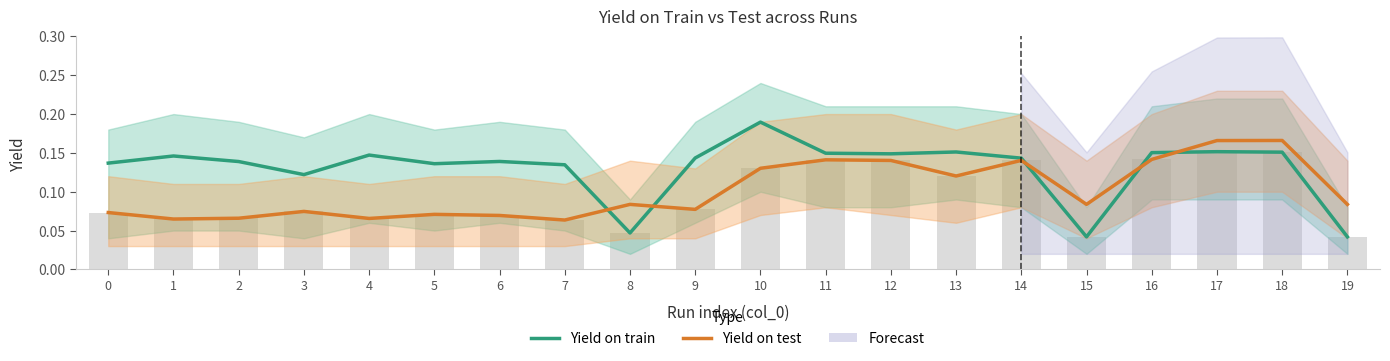

What is the maximum value for Yield on test?

0.2